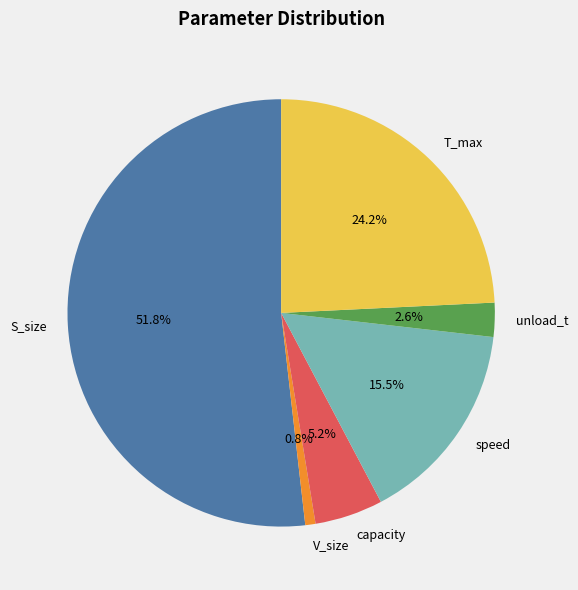

Between unload_t and S_size, which is larger?

S_size